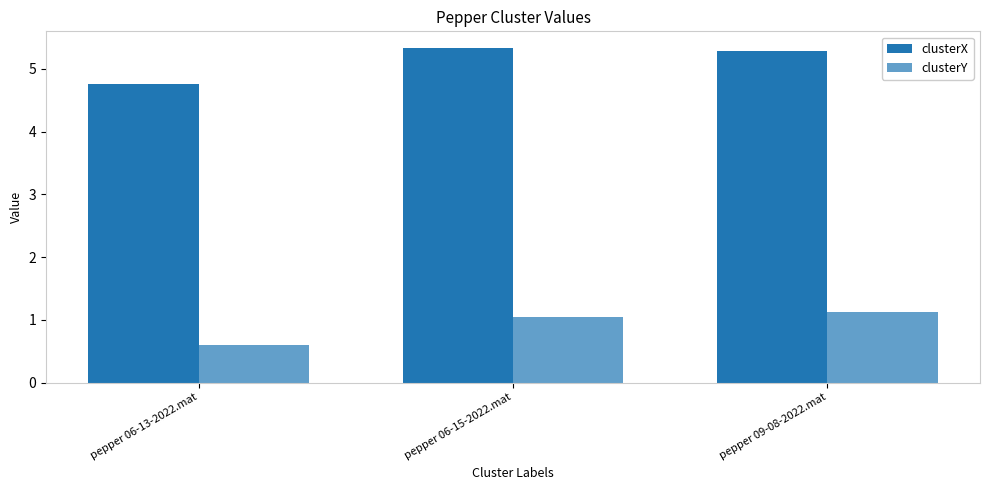

Are the bars horizontal?

No